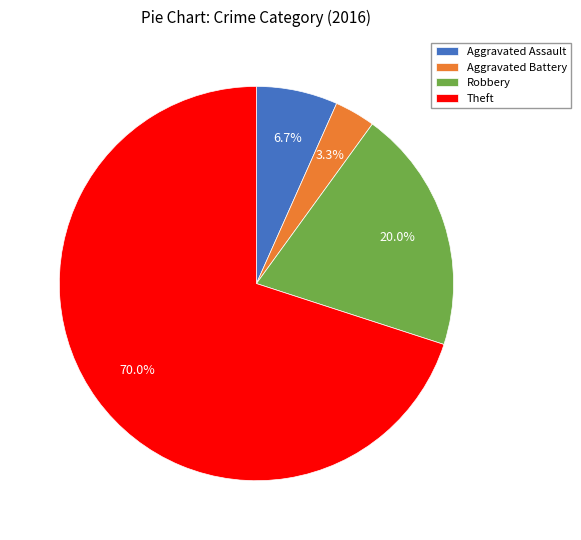

How many slices are in this pie chart?

4